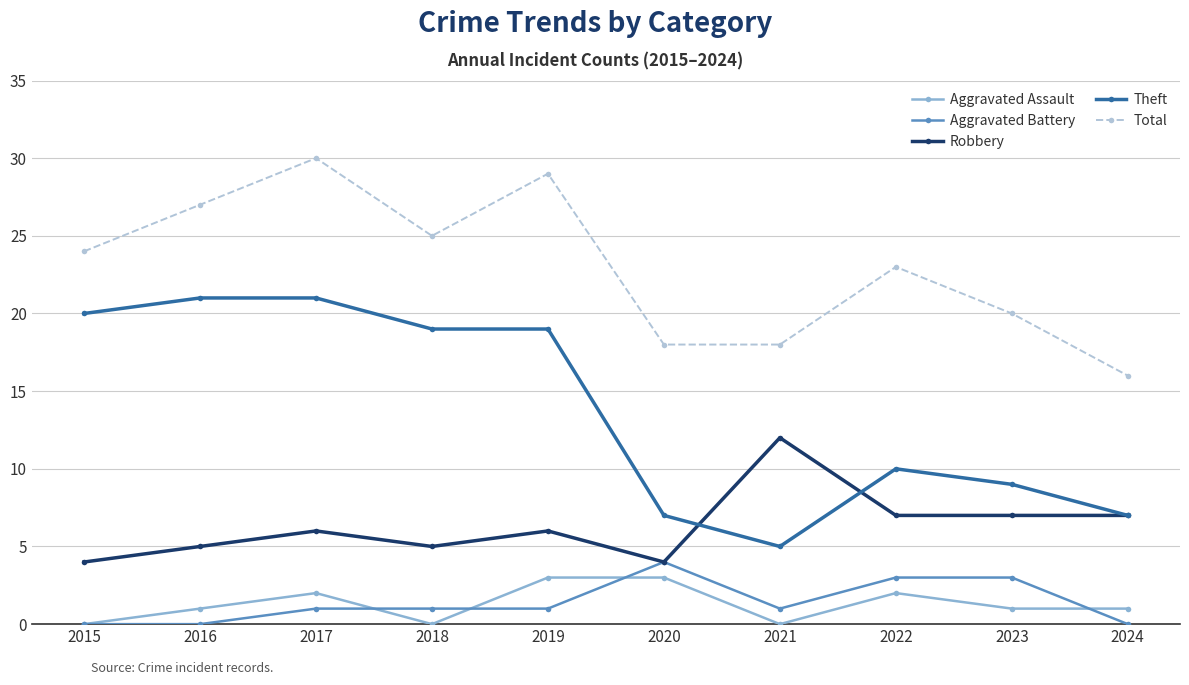

What is the total value across all series at 2021?

36